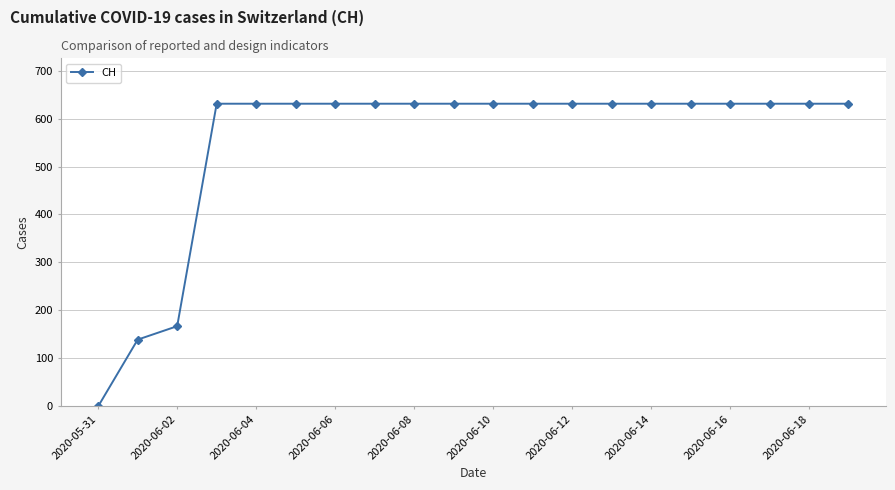

What is the difference between the second highest and minimum values?

631